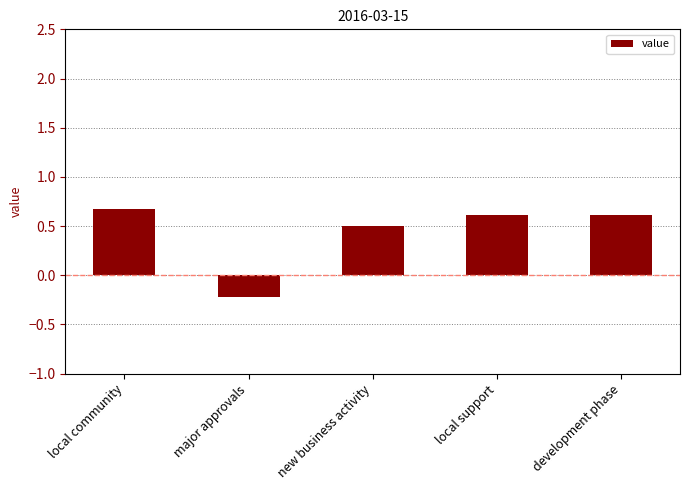

Where is the data nearest to the value 0?

major approvals